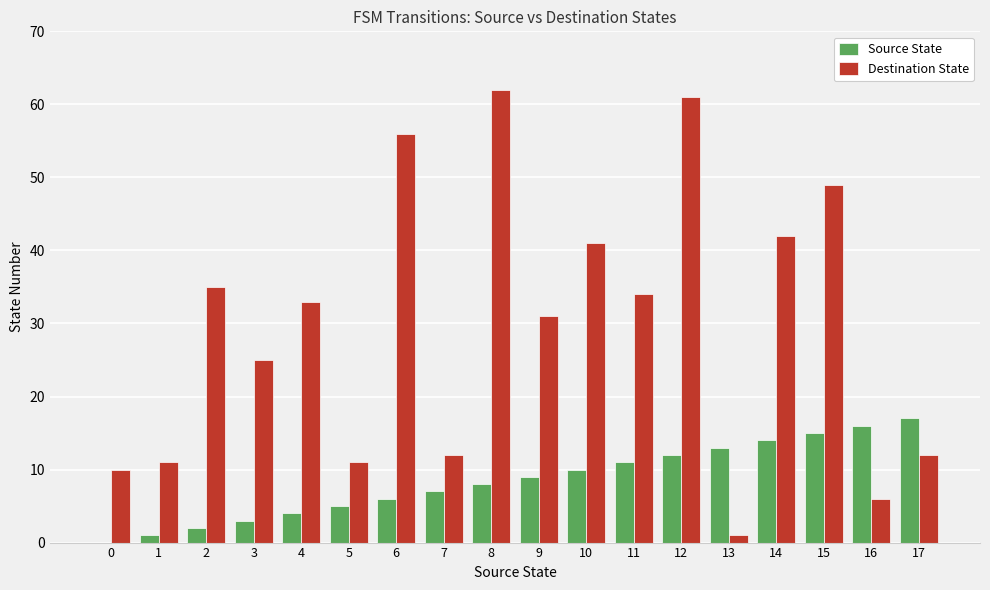

Which series changed the most between 3 and 13?

Destination State